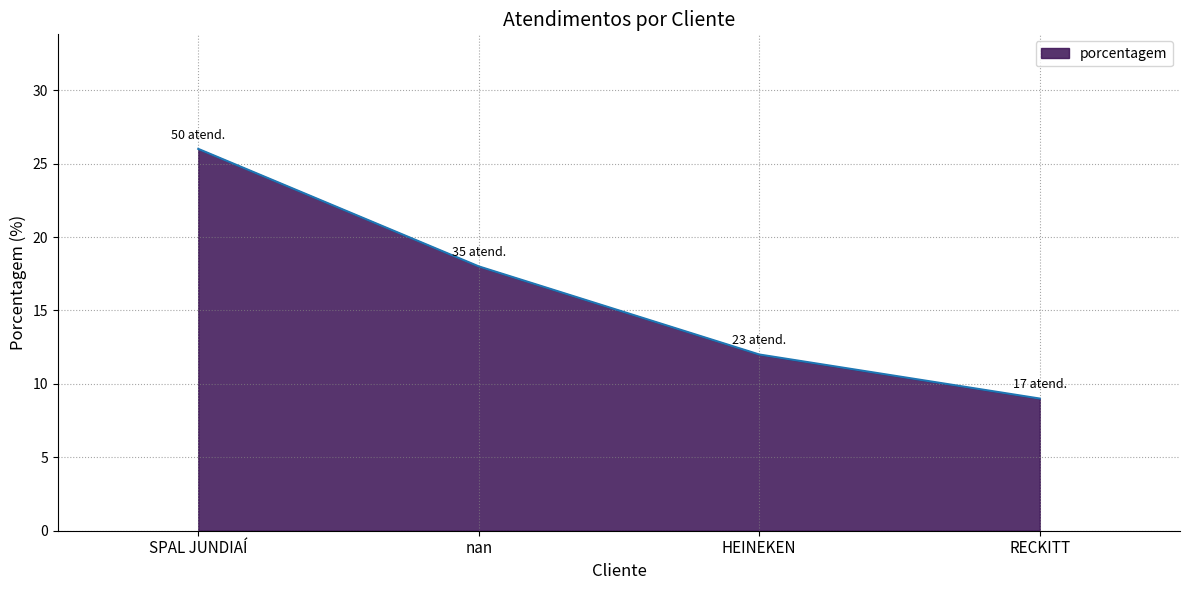

What position from the right is RECKITT?

1